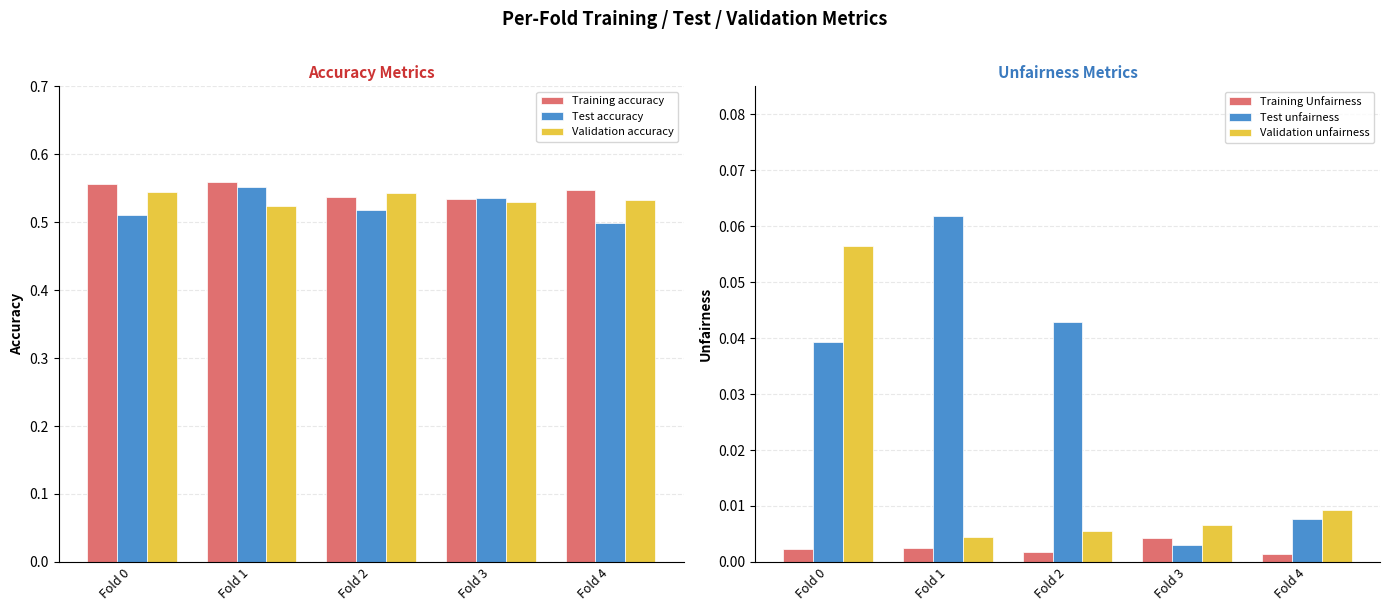

Which label corresponds to the smallest value in the chart?

Fold 4